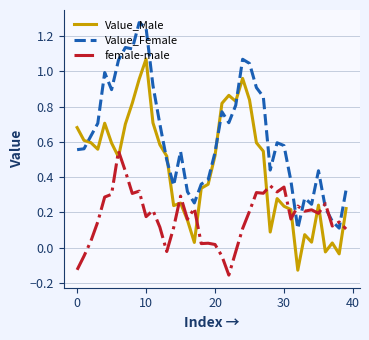

Rank the series by their maximum value, from highest to lowest.

Value_Female, Value_Male, female-male